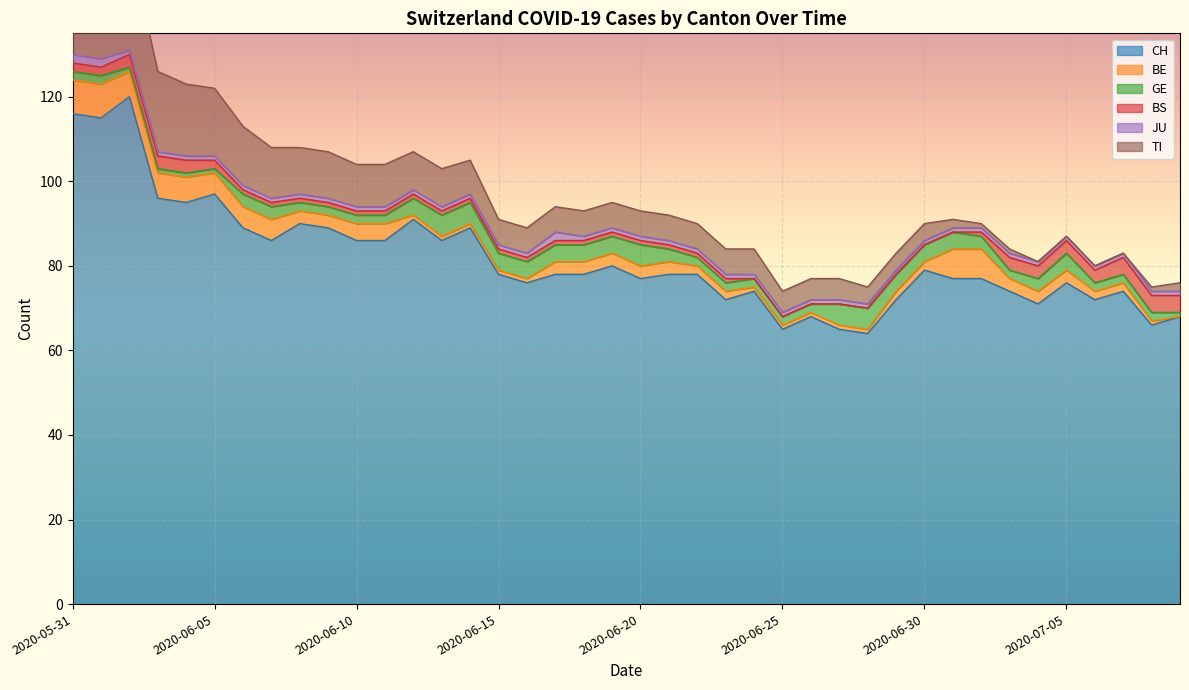

Is it true that BE equals 1 at 2020-06-27?

True